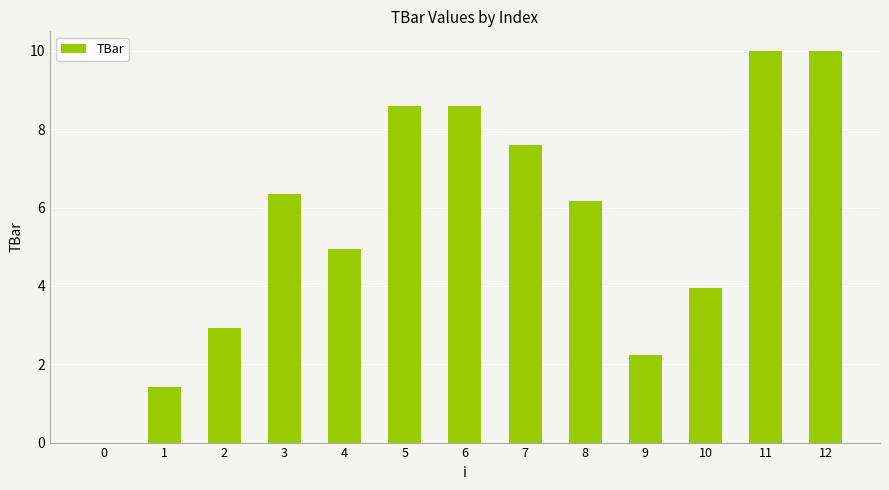

Where is the data nearest to the value 5?

4